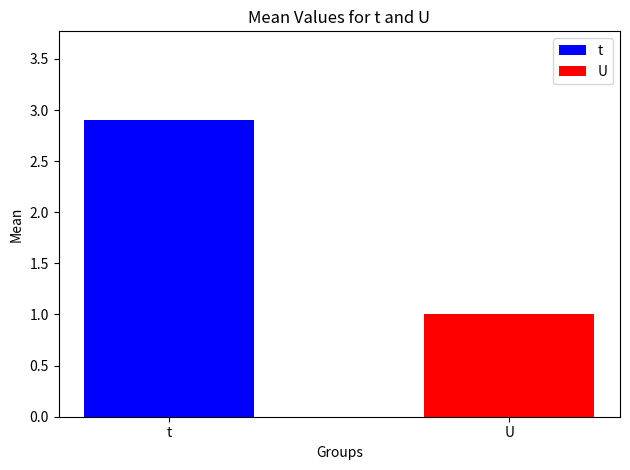

Reading right to left, what are all the values shown in this chart?

1.0	2.9